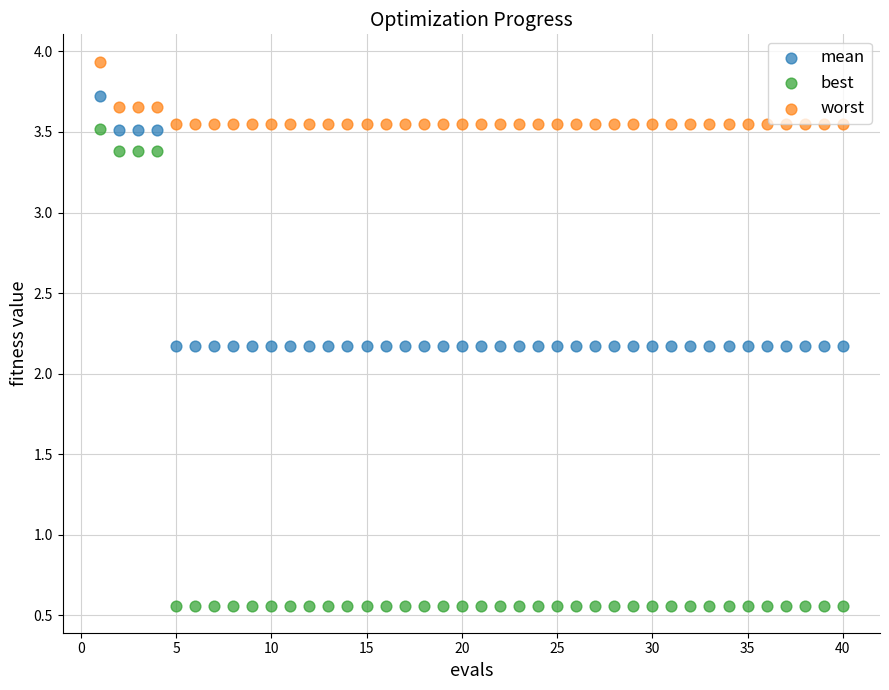

Across all data points, what is the range of X values (max minus min)?

39.0